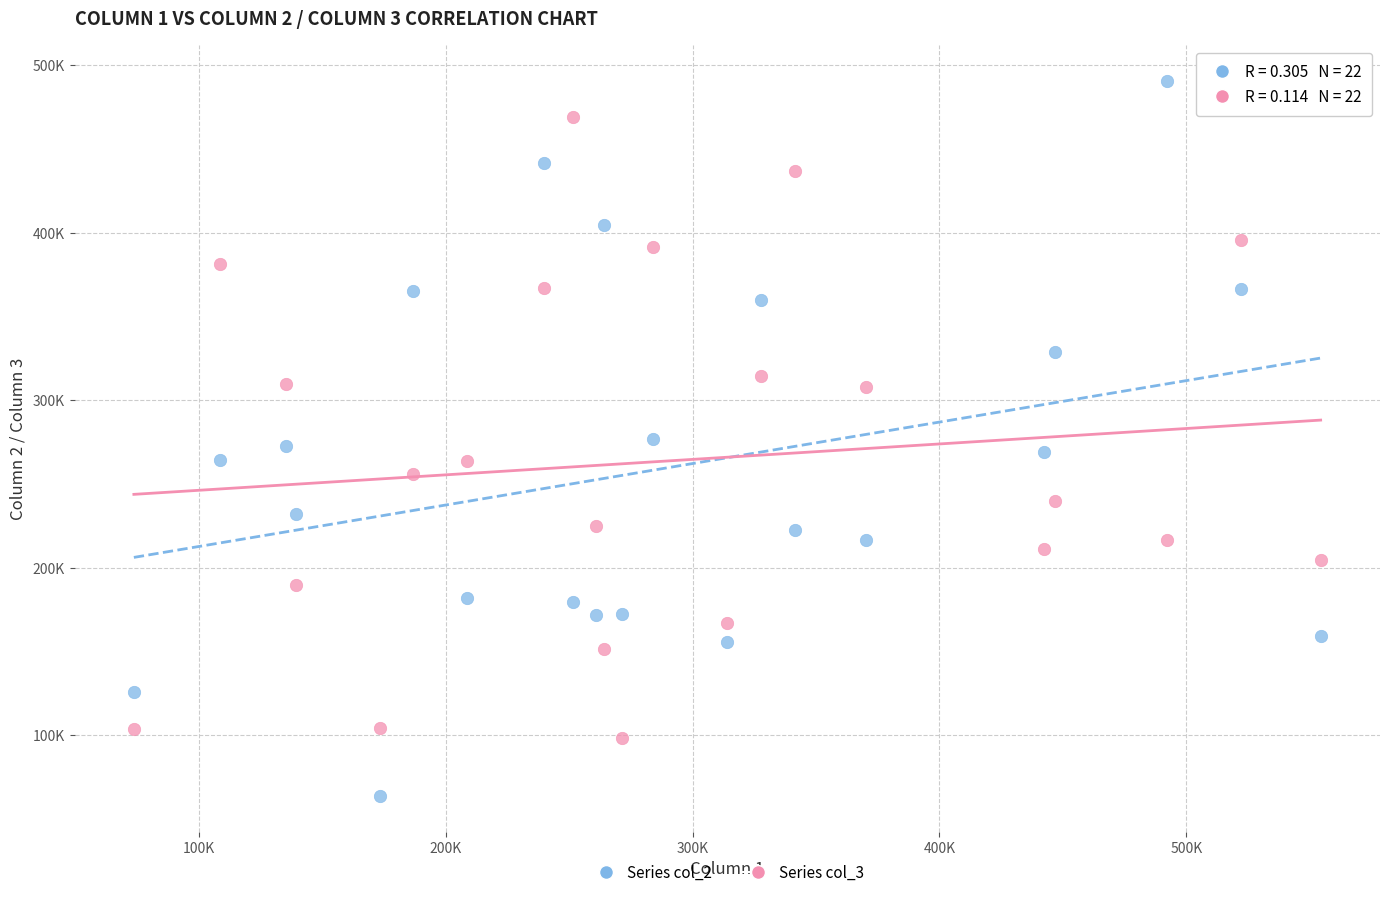

What are all the series names shown in the legend?

Series col_2, Series col_3